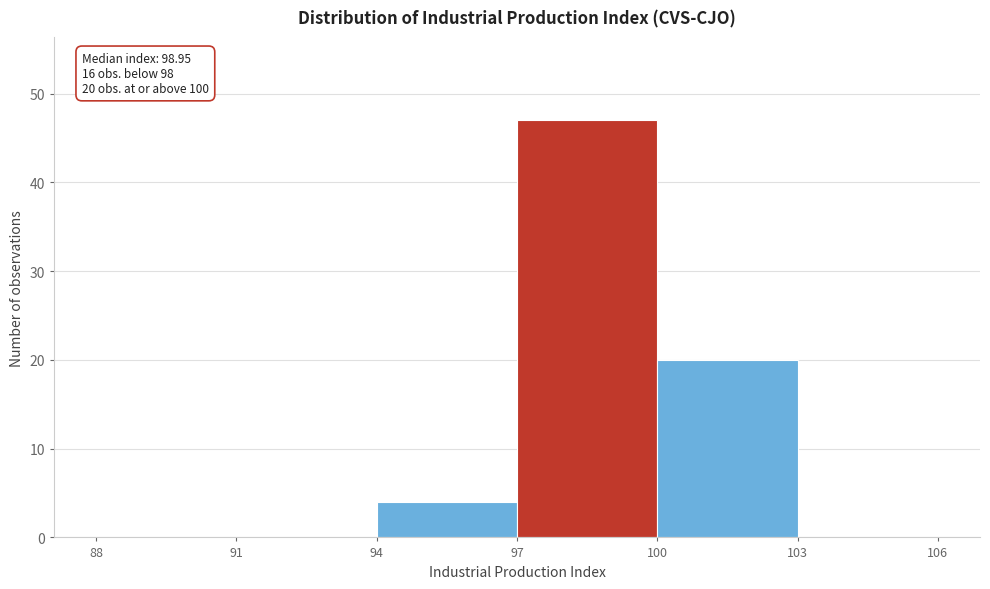

Over which range of the x-axis is the bar tallest?

97 to 100